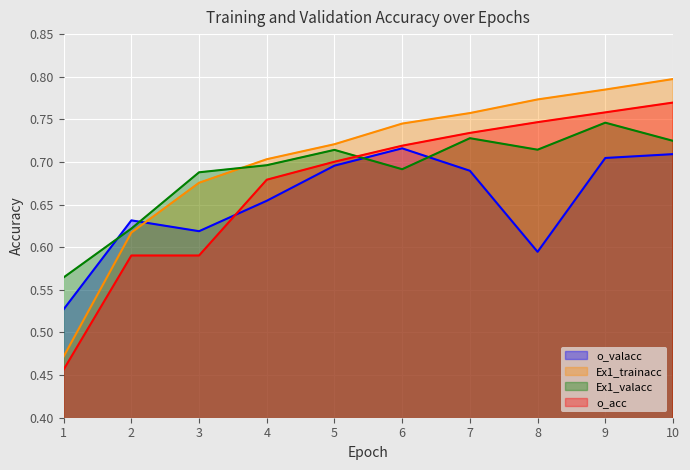

What is the approximate value of Ex1_trainacc at 10?

0.8